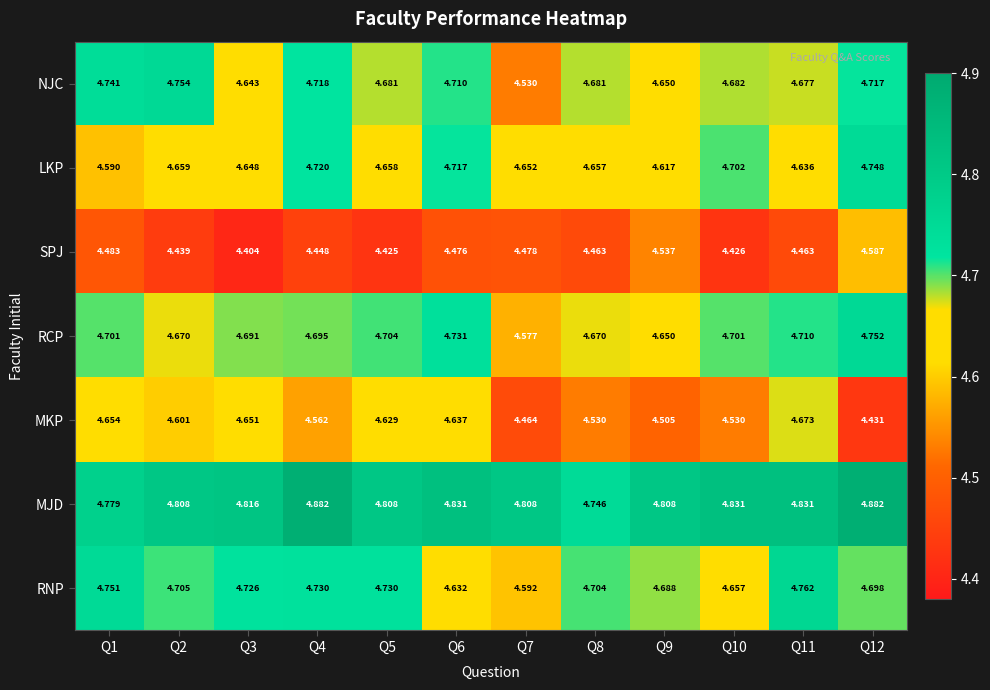

Count the number of data series in this chart.

7